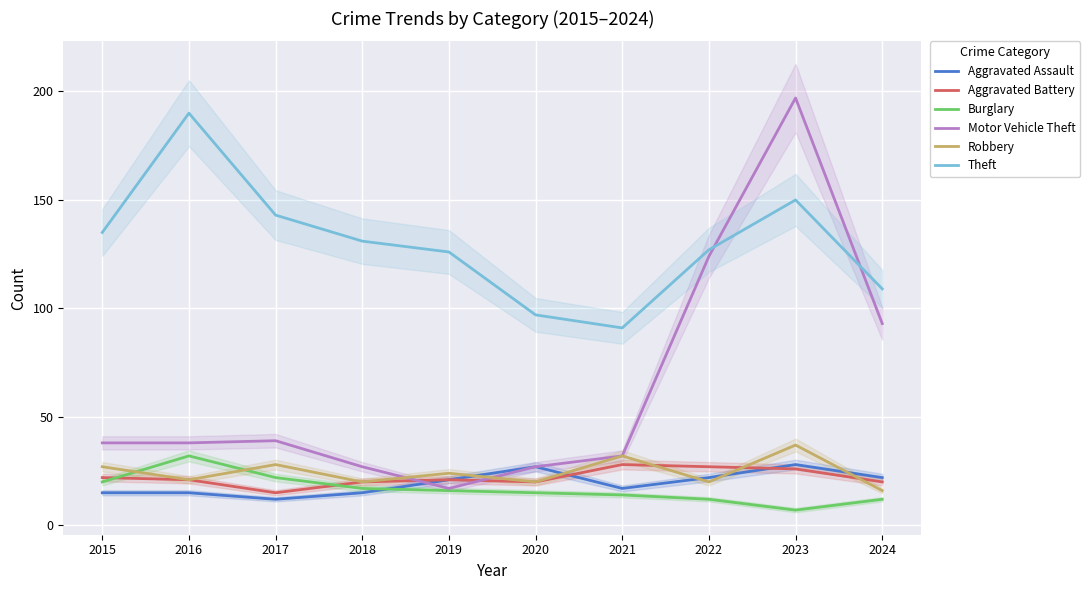

What is the lowest value of the Theft series?

91